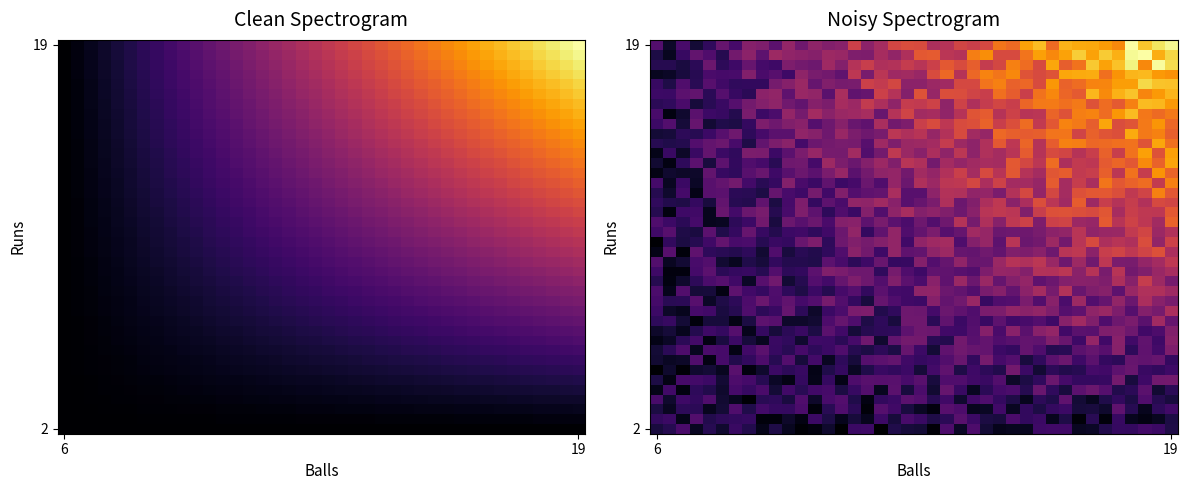

Reading left to right, transcribe all the data shown in this chart.

row_0: 0.1	0.2	0.3	0.1	0.2	0.1	0.2	0.2	0.1	0.2	0.1	0.0	0.0	0.1	0.0	0.2	0.2	0.0	0.2	0.1	0.1	0.0	0.3	0.1	0.3	0.1	0.1	0.1	0.1	0.2	0.2	0.2	0.1	0.1	0.2	0.2	0.2	0.3	0.2	0.2
row_1: 0.2	0.2	0.1	0.3	0.2	0.2	0.2	0.2	0.0	0.0	0.1	0.0	0.2	0.2	0.1	0.1	0.1	0.2	0.1	0.3	0.2	0.2	0.2	0.3	0.2	0.1	0.1	0.3	0.2	0.2	0.1	0.2	0.0	0.2	0.0	0.2	0.1	0.0	0.1	0.2
row_2: 0.1	0.1	0.2	0.2	0.1	0.1	0.3	0.2	0.3	0.2	0.2	0.3	0.0	0.2	0.3	0.2	0.0	0.3	0.2	0.1	0.1	0.0	0.3	0.3	0.1	0.1	0.2	0.1	0.2	0.1	0.2	0.2	0.1	0.1	0.1	0.3	0.2	0.1	0.2	0.2
row_3: 0.3	0.1	0.2	0.2	0.3	0.1	0.1	0.0	0.2	0.2	0.1	0.3	0.1	0.3	0.3	0.2	0.0	0.2	0.2	0.3	0.3	0.2	0.2	0.1	0.2	0.3	0.2	0.2	0.1	0.2	0.2	0.3	0.1	0.1	0.2	0.2	0.2	0.3	0.2	0.1
row_4: 0.1	0.2	0.0	0.2	0.2	0.1	0.3	0.2	0.3	0.1	0.2	0.2	0.3	0.3	0.1	0.2	0.3	0.1	0.3	0.1	0.3	0.1	0.4	0.2	0.1	0.2	0.3	0.3	0.2	0.4	0.2	0.1	0.3	0.4	0.3	0.2	0.2	0.3	0.1	0.2
row_5: 0.1	0.1	0.3	0.3	0.2	0.1	0.3	0.3	0.2	0.1	0.1	0.2	0.1	0.2	0.1	0.3	0.3	0.3	0.3	0.3	0.3	0.1	0.3	0.3	0.2	0.2	0.3	0.1	0.1	0.2	0.4	0.3	0.2	0.2	0.2	0.4	0.1	0.2	0.4	0.4
row_6: 0.0	0.1	0.0	0.1	0.1	0.1	0.3	0.0	0.1	0.2	0.2	0.2	0.1	0.2	0.2	0.1	0.2	0.2	0.2	0.2	0.1	0.3	0.3	0.2	0.2	0.2	0.2	0.4	0.2	0.1	0.2	0.2	0.2	0.3	0.2	0.3	0.4	0.2	0.2	0.2
row_7: 0.1	0.1	0.1	0.3	0.0	0.3	0.2	0.2	0.3	0.2	0.3	0.1	0.3	0.1	0.2	0.1	0.3	0.3	0.3	0.2	0.2	0.2	0.3	0.4	0.2	0.4	0.3	0.3	0.1	0.2	0.3	0.4	0.2	0.3	0.2	0.2	0.4	0.3	0.4	0.2
row_8: 0.1	0.2	0.3	0.1	0.3	0.3	0.1	0.2	0.3	0.2	0.2	0.3	0.2	0.2	0.3	0.2	0.1	0.2	0.1	0.4	0.2	0.1	0.3	0.4	0.4	0.3	0.2	0.2	0.3	0.3	0.2	0.2	0.3	0.4	0.3	0.5	0.2	0.3	0.3	0.4
row_9: 0.1	0.1	0.2	0.3	0.0	0.1	0.2	0.1	0.1	0.2	0.2	0.1	0.2	0.2	0.2	0.3	0.4	0.1	0.3	0.4	0.4	0.2	0.2	0.4	0.3	0.4	0.3	0.3	0.3	0.3	0.4	0.4	0.2	0.5	0.2	0.5	0.2	0.3	0.2	0.5
row_10: 0.1	0.1	0.1	0.2	0.2	0.2	0.3	0.1	0.2	0.1	0.2	0.2	0.2	0.3	0.2	0.1	0.2	0.2	0.2	0.3	0.4	0.4	0.2	0.2	0.3	0.4	0.3	0.5	0.3	0.5	0.5	0.2	0.3	0.3	0.4	0.4	0.4	0.3	0.3	0.4
row_11: 0.2	0.2	0.1	0.0	0.1	0.1	0.0	0.1	0.3	0.3	0.1	0.1	0.1	0.3	0.4	0.3	0.2	0.2	0.1	0.4	0.4	0.2	0.3	0.2	0.3	0.2	0.3	0.2	0.3	0.3	0.2	0.5	0.5	0.4	0.3	0.4	0.4	0.3	0.5	0.4
row_12: 0.2	0.1	0.1	0.3	0.2	0.1	0.2	0.3	0.2	0.2	0.4	0.2	0.1	0.2	0.3	0.4	0.4	0.2	0.2	0.4	0.4	0.3	0.4	0.3	0.3	0.4	0.4	0.5	0.5	0.5	0.4	0.3	0.3	0.5	0.5	0.4	0.3	0.4	0.4	0.6
row_13: 0.3	0.2	0.2	0.3	0.1	0.2	0.2	0.3	0.4	0.3	0.3	0.3	0.3	0.4	0.3	0.2	0.1	0.4	0.3	0.2	0.2	0.4	0.3	0.4	0.5	0.2	0.3	0.3	0.4	0.3	0.5	0.3	0.5	0.3	0.4	0.5	0.4	0.6	0.5	0.4
row_14: 0.3	0.1	0.3	0.1	0.1	0.0	0.3	0.3	0.2	0.3	0.2	0.2	0.2	0.2	0.3	0.3	0.2	0.3	0.3	0.2	0.5	0.5	0.4	0.3	0.3	0.4	0.4	0.3	0.5	0.5	0.4	0.6	0.4	0.4	0.5	0.3	0.5	0.6	0.6	0.5
row_15: 0.2	0.0	0.1	0.2	0.3	0.3	0.2	0.1	0.3	0.4	0.1	0.2	0.3	0.3	0.4	0.4	0.4	0.3	0.4	0.3	0.3	0.5	0.3	0.5	0.4	0.5	0.4	0.4	0.5	0.3	0.4	0.4	0.5	0.5	0.4	0.6	0.5	0.6	0.5	0.4
row_16: 0.2	0.0	0.0	0.3	0.3	0.2	0.2	0.2	0.2	0.3	0.2	0.2	0.3	0.4	0.4	0.4	0.4	0.2	0.4	0.3	0.2	0.3	0.3	0.3	0.3	0.4	0.5	0.5	0.4	0.6	0.6	0.6	0.5	0.6	0.4	0.6	0.4	0.4	0.5	0.6
row_17: 0.3	0.1	0.1	0.3	0.3	0.1	0.1	0.2	0.1	0.2	0.2	0.2	0.2	0.3	0.3	0.2	0.2	0.4	0.2	0.2	0.4	0.3	0.4	0.5	0.4	0.4	0.5	0.6	0.6	0.6	0.5	0.4	0.5	0.4	0.6	0.4	0.4	0.5	0.5	0.6
row_18: 0.1	0.3	0.0	0.3	0.2	0.2	0.2	0.2	0.1	0.3	0.1	0.2	0.2	0.2	0.3	0.5	0.4	0.2	0.5	0.3	0.3	0.5	0.5	0.4	0.3	0.4	0.3	0.4	0.4	0.5	0.4	0.6	0.6	0.5	0.6	0.7	0.6	0.7	0.7	0.6
row_19: 0.0	0.2	0.1	0.2	0.2	0.3	0.3	0.3	0.2	0.2	0.2	0.4	0.4	0.2	0.4	0.4	0.4	0.4	0.5	0.2	0.5	0.5	0.5	0.3	0.4	0.5	0.3	0.6	0.4	0.4	0.5	0.4	0.6	0.7	0.6	0.6	0.6	0.7	0.5	0.7
row_20: 0.2	0.3	0.2	0.1	0.3	0.2	0.2	0.4	0.2	0.2	0.2	0.2	0.2	0.2	0.4	0.5	0.2	0.3	0.5	0.3	0.3	0.4	0.3	0.4	0.5	0.5	0.4	0.4	0.4	0.4	0.5	0.5	0.6	0.5	0.5	0.5	0.6	0.7	0.5	0.6
row_21: 0.3	0.2	0.2	0.3	0.1	0.1	0.2	0.2	0.4	0.1	0.4	0.3	0.4	0.3	0.4	0.5	0.3	0.4	0.3	0.3	0.4	0.3	0.4	0.6	0.4	0.6	0.5	0.6	0.7	0.4	0.7	0.7	0.5	0.5	0.8	0.6	0.7	0.6	0.5	0.8
row_22: 0.2	0.0	0.2	0.2	0.1	0.4	0.3	0.4	0.4	0.2	0.3	0.4	0.3	0.2	0.3	0.2	0.4	0.3	0.5	0.6	0.4	0.5	0.4	0.4	0.5	0.6	0.6	0.6	0.4	0.7	0.7	0.7	0.7	0.7	0.8	0.5	0.7	0.6	0.6	0.8
row_23: 0.2	0.2	0.2	0.2	0.1	0.3	0.2	0.2	0.3	0.1	0.3	0.4	0.2	0.3	0.3	0.5	0.5	0.5	0.5	0.3	0.4	0.4	0.6	0.4	0.4	0.6	0.6	0.5	0.6	0.7	0.6	0.5	0.8	0.5	0.7	0.6	0.6	0.6	0.7	0.7
row_24: 0.2	0.1	0.3	0.1	0.3	0.3	0.2	0.2	0.1	0.4	0.3	0.2	0.4	0.2	0.4	0.3	0.3	0.4	0.6	0.3	0.3	0.5	0.6	0.6	0.5	0.5	0.4	0.6	0.7	0.5	0.7	0.5	0.7	0.8	0.8	0.7	0.6	0.7	0.9	0.8
row_25: 0.3	0.1	0.2	0.1	0.3	0.3	0.4	0.3	0.2	0.2	0.4	0.3	0.2	0.3	0.2	0.3	0.4	0.3	0.5	0.4	0.6	0.5	0.6	0.6	0.7	0.6	0.7	0.5	0.5	0.5	0.8	0.5	0.6	0.6	0.9	0.8	0.8	0.8	0.6	0.9
row_26: 0.0	0.1	0.1	0.1	0.3	0.2	0.2	0.3	0.4	0.2	0.3	0.4	0.3	0.4	0.5	0.3	0.4	0.5	0.5	0.4	0.5	0.5	0.6	0.7	0.5	0.7	0.6	0.8	0.6	0.5	0.8	0.8	0.6	0.7	0.8	0.6	0.8	0.6	0.9	0.8
row_27: 0.1	0.0	0.2	0.3	0.1	0.3	0.2	0.3	0.3	0.2	0.4	0.4	0.3	0.5	0.4	0.4	0.4	0.5	0.4	0.6	0.6	0.4	0.5	0.5	0.5	0.6	0.5	0.8	0.7	0.6	0.8	0.6	0.6	0.6	0.8	0.8	0.8	0.9	0.8	1.0
row_28: 0.1	0.2	0.1	0.2	0.3	0.2	0.2	0.4	0.4	0.2	0.3	0.4	0.5	0.4	0.4	0.5	0.3	0.4	0.6	0.5	0.5	0.6	0.5	0.6	0.5	0.6	0.5	0.6	0.8	0.6	0.7	0.7	0.6	0.7	0.8	0.7	0.8	1.0	0.7	1.0
row_29: 0.2	0.2	0.2	0.3	0.3	0.4	0.3	0.2	0.3	0.4	0.5	0.3	0.4	0.4	0.4	0.4	0.3	0.5	0.4	0.5	0.5	0.5	0.6	0.5	0.5	0.6	0.8	0.6	0.8	0.6	0.8	0.9	0.9	0.8	0.8	0.8	0.8	0.7	1.0	0.8
row_30: 0.1	0.1	0.2	0.2	0.2	0.3	0.4	0.2	0.3	0.3	0.3	0.5	0.5	0.4	0.5	0.4	0.4	0.4	0.6	0.6	0.6	0.5	0.6	0.7	0.5	0.5	0.8	0.8	0.8	0.8	0.8	0.8	0.7	0.8	0.7	0.7	1.0	0.9	0.9	0.8
row_31: 0.2	0.3	0.1	0.4	0.1	0.2	0.1	0.2	0.4	0.4	0.4	0.5	0.3	0.4	0.5	0.4	0.3	0.6	0.4	0.4	0.7	0.7	0.6	0.7	0.7	0.8	0.7	0.7	0.8	0.6	0.8	0.9	0.9	0.8	1.0	0.7	0.7	0.9	0.9	0.8
row_32: 0.3	0.0	0.1	0.3	0.2	0.2	0.2	0.4	0.2	0.3	0.5	0.4	0.5	0.5	0.5	0.5	0.6	0.4	0.6	0.7	0.5	0.5	0.5	0.6	0.7	0.8	0.6	0.7	0.6	0.6	0.8	0.7	0.9	0.9	0.8	0.9	1.0	0.9	0.8	0.9
row_33: 0.2	0.2	0.3	0.1	0.2	0.2	0.3	0.4	0.4	0.5	0.4	0.3	0.4	0.4	0.5	0.5	0.6	0.6	0.5	0.6	0.6	0.7	0.5	0.7	0.6	0.6	0.7	0.7	0.8	0.9	0.9	0.8	0.9	0.7	0.8	0.8	0.9	1.0	1.0	0.9
row_34: 0.2	0.2	0.3	0.3	0.2	0.3	0.2	0.2	0.5	0.5	0.3	0.5	0.5	0.3	0.6	0.3	0.4	0.7	0.6	0.4	0.7	0.5	0.7	0.7	0.7	0.7	0.8	0.8	0.7	0.8	0.9	0.8	0.8	1.0	0.9	1.0	1.1	0.9	0.9	1.0
row_35: 0.2	0.2	0.3	0.2	0.3	0.2	0.2	0.2	0.2	0.4	0.4	0.5	0.4	0.4	0.4	0.4	0.7	0.6	0.7	0.5	0.5	0.5	0.5	0.7	0.7	0.8	0.9	0.8	0.8	0.7	0.9	0.8	0.8	0.9	0.9	1.0	1.0	1.1	1.1	1.0
row_36: 0.1	0.1	0.1	0.2	0.3	0.3	0.3	0.4	0.3	0.3	0.2	0.5	0.4	0.4	0.3	0.6	0.4	0.6	0.5	0.5	0.5	0.7	0.8	0.6	0.8	0.9	0.9	0.9	0.7	0.7	0.7	1.0	1.0	1.0	0.8	0.9	1.0	1.0	0.9	0.9
row_37: 0.2	0.2	0.1	0.2	0.4	0.2	0.2	0.4	0.3	0.2	0.4	0.4	0.4	0.5	0.4	0.6	0.7	0.6	0.6	0.6	0.6	0.7	0.8	0.7	0.8	0.6	0.7	0.9	0.8	0.7	1.0	0.8	0.8	1.1	1.0	1.0	1.2	0.9	1.2	1.1
row_38: 0.1	0.1	0.2	0.3	0.3	0.2	0.4	0.5	0.3	0.5	0.5	0.5	0.4	0.5	0.5	0.4	0.4	0.5	0.5	0.6	0.8	0.8	0.6	0.6	0.9	0.9	0.7	0.7	0.8	1.0	0.9	1.0	1.1	1.0	1.1	1.0	1.2	1.2	1.0	1.1
row_39: 0.3	0.1	0.3	0.1	0.2	0.4	0.3	0.4	0.4	0.3	0.5	0.4	0.5	0.4	0.5	0.7	0.5	0.5	0.7	0.7	0.7	0.6	0.6	0.7	0.7	0.7	0.9	0.8	1.0	1.0	0.8	1.0	1.0	1.0	1.0	0.9	1.2	1.1	1.1	1.2